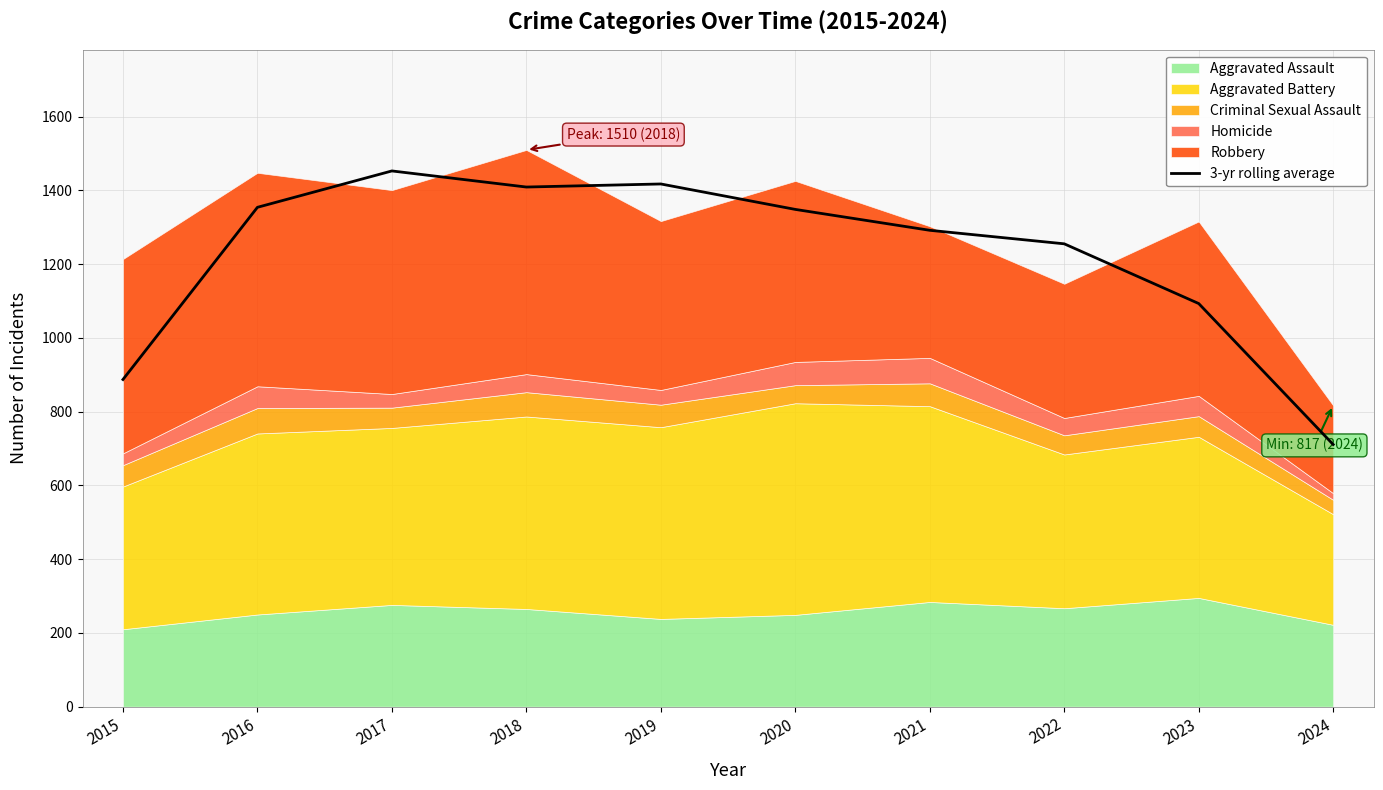

True or false: the data shows 1453.0 at 2017.

True